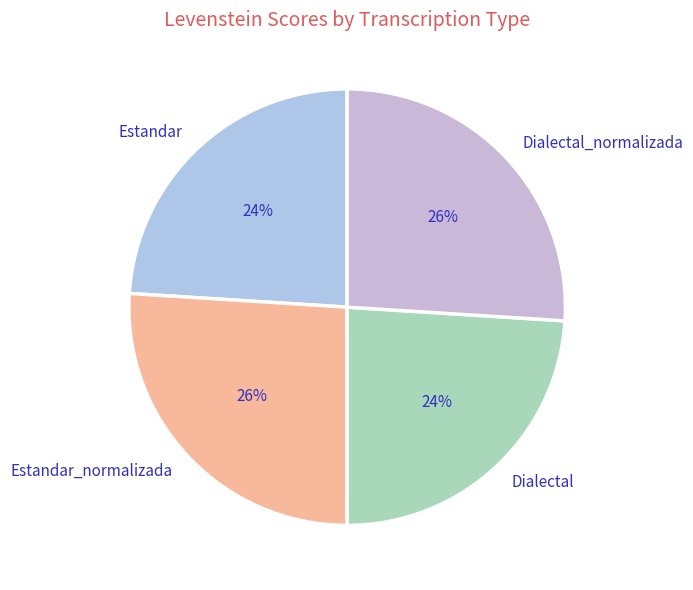

How many segments does this pie chart have?

4